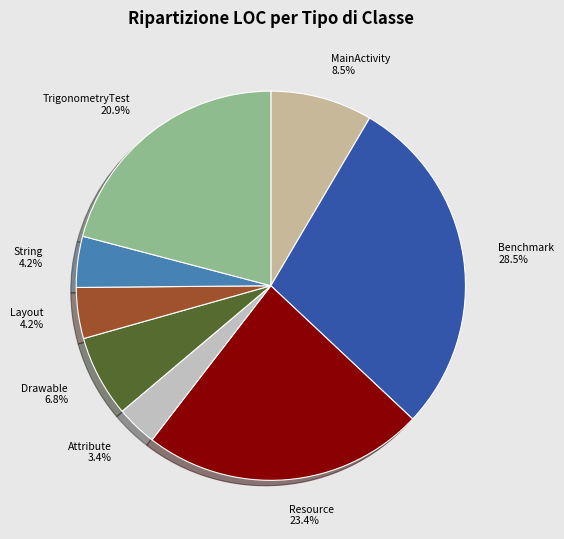

Between Resource and String, which is larger?

Resource